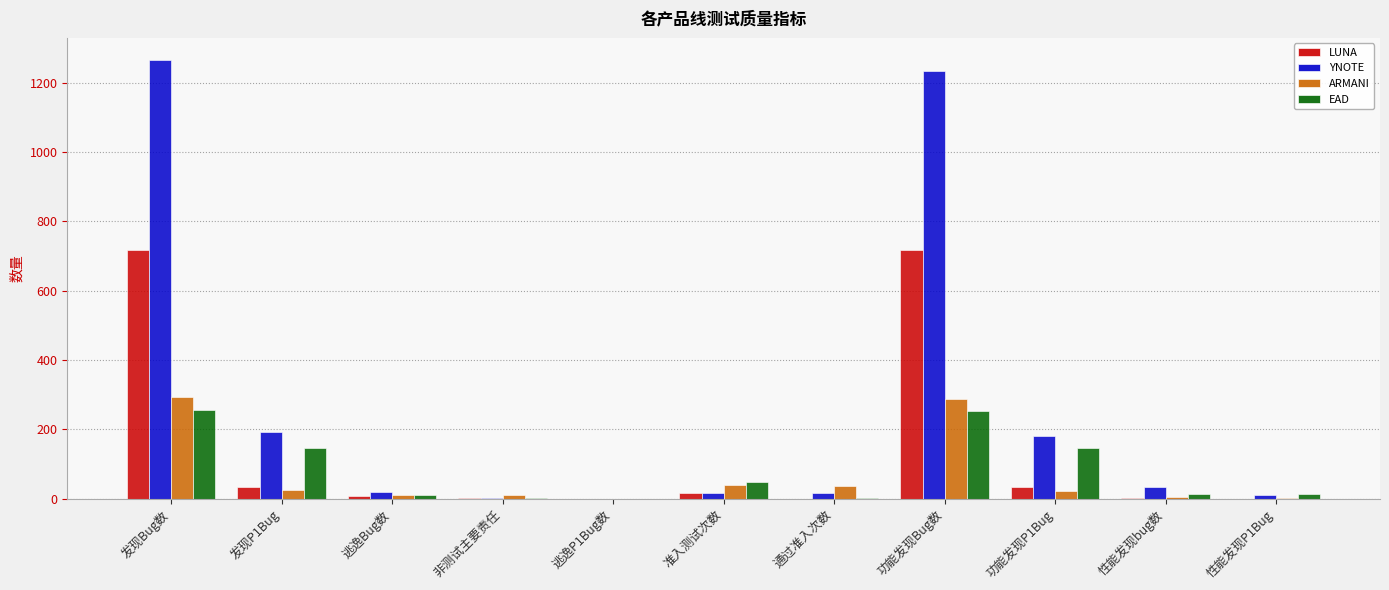

Between 功能发现P1Bug and 性能发现P1Bug, which series saw the biggest shift?

YNOTE